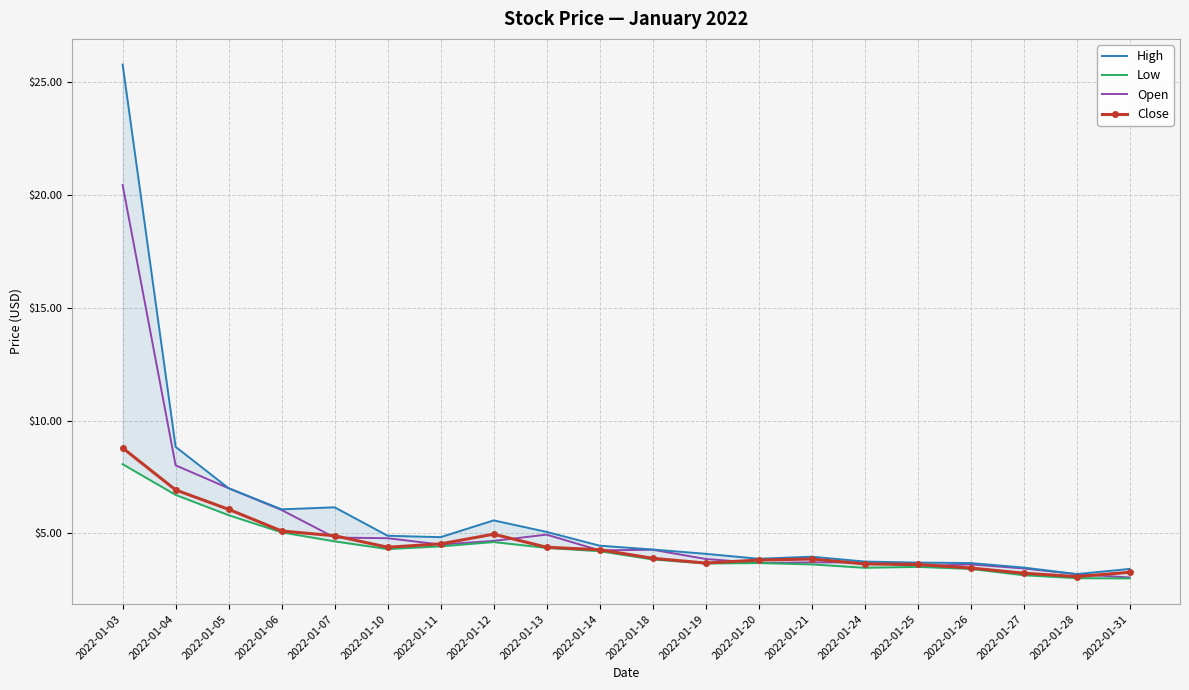

At which category is the sum across all series the highest?

2022-01-03